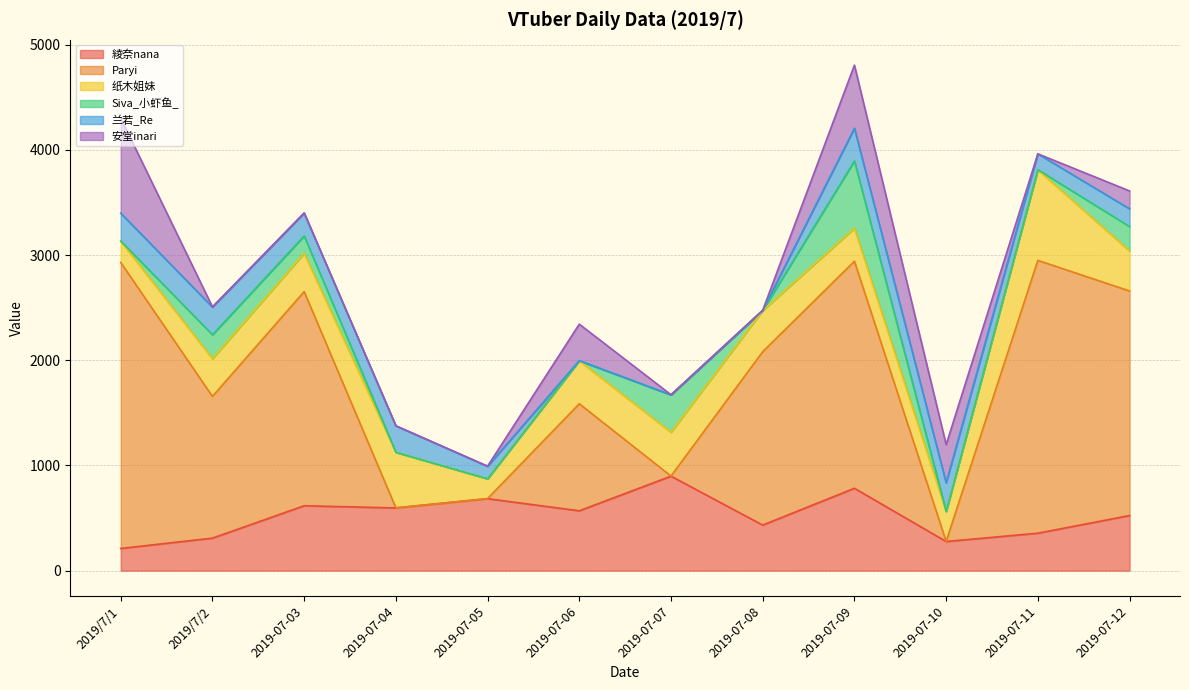

True or false: 纸木姐妹 and 安堂inari intersect in this chart.

True